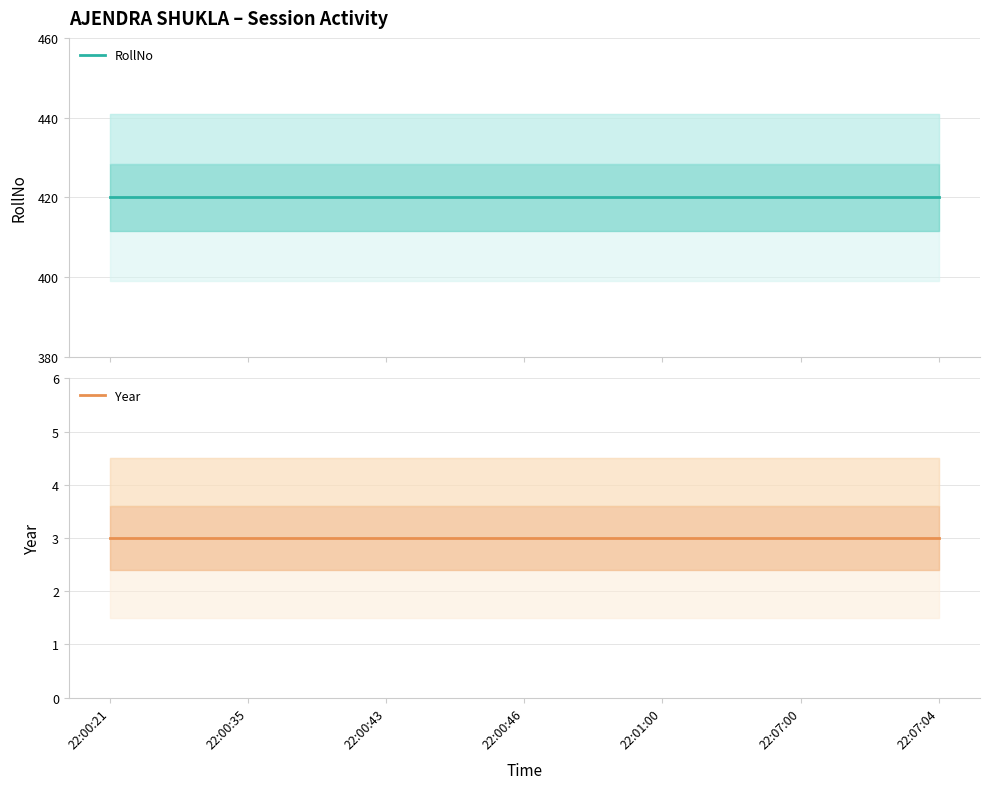

True or false: RollNo and Year intersect in this chart.

False